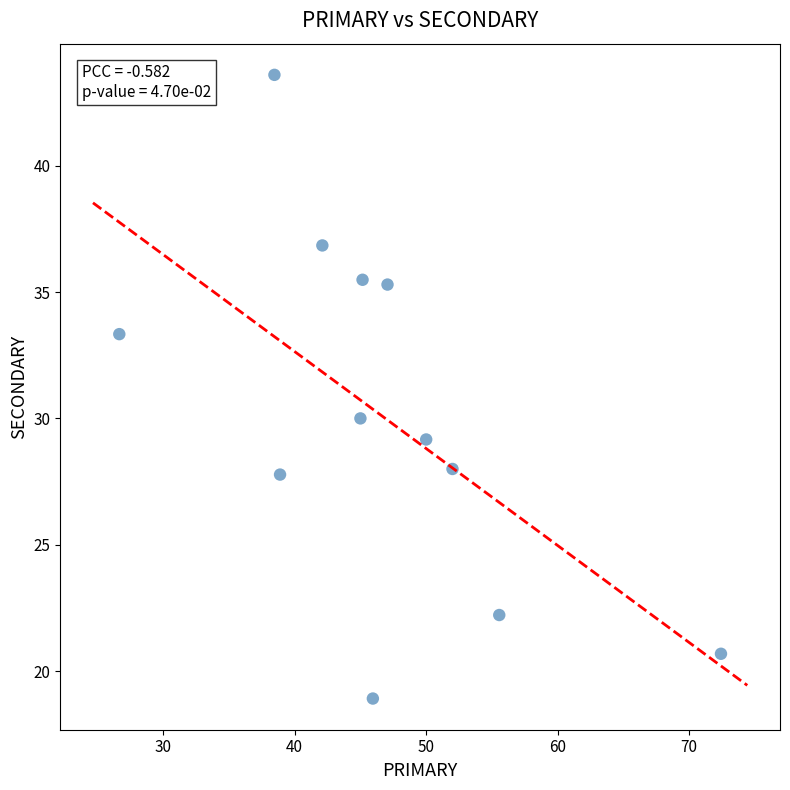

What is the range of X values (max minus min)?

45.7